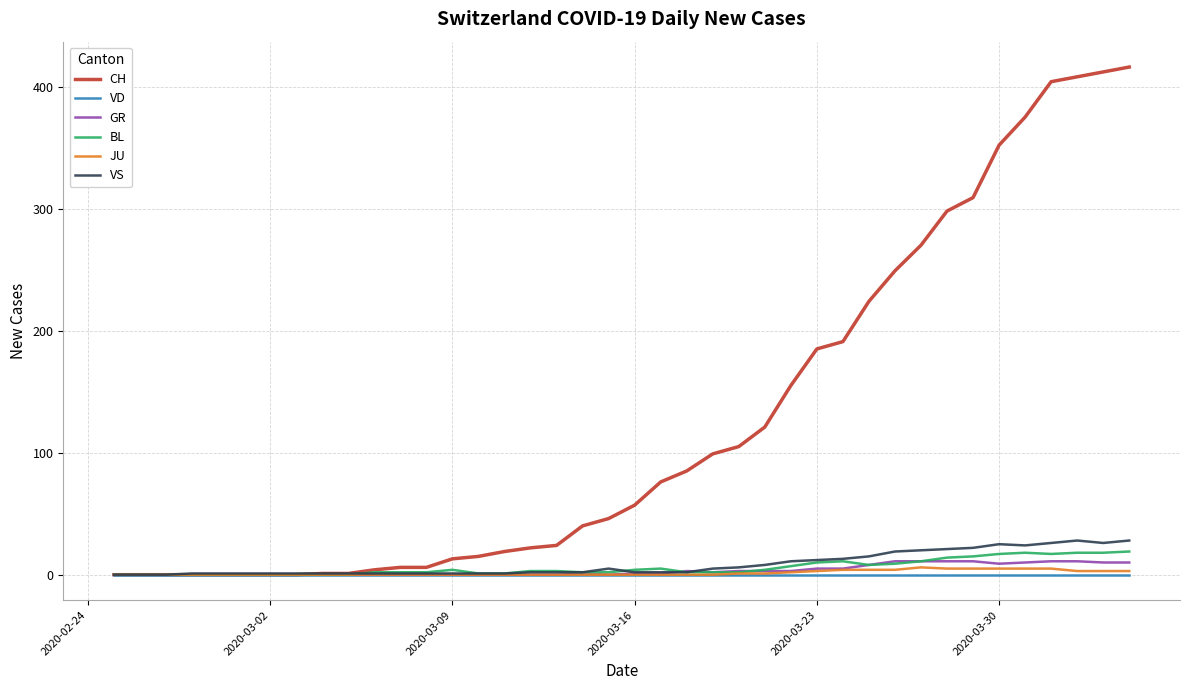

Which series has the largest total across all categories?

CH